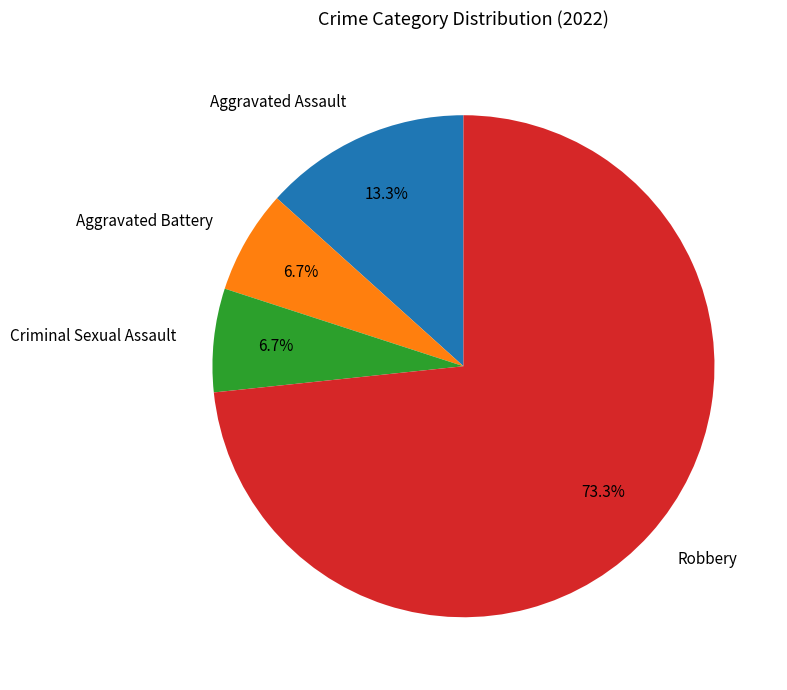

Count the number of slices in the pie.

4